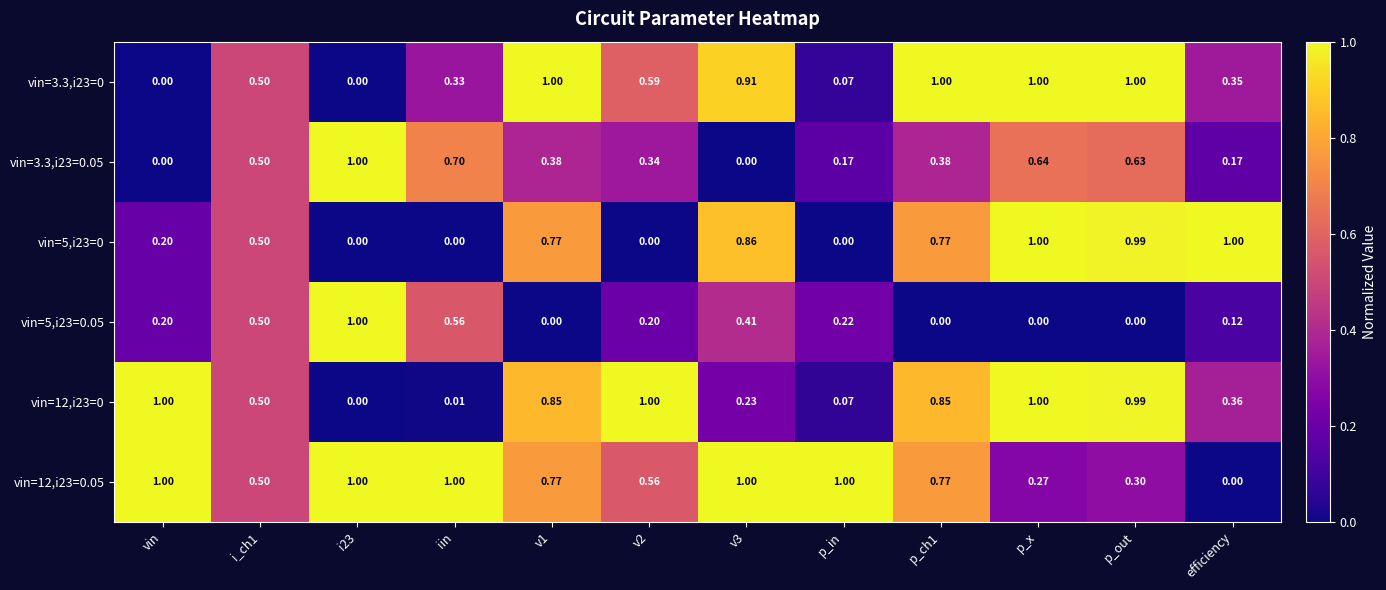

Is the value of vin=12,i23=0 at v2 greater than the value of vin=3.3,i23=0 at iin?

Yes